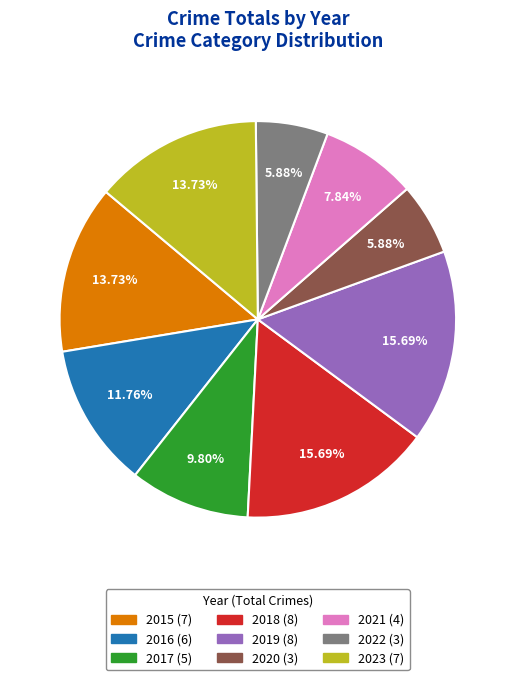

Between 2015 and 2018, which is larger?

2018